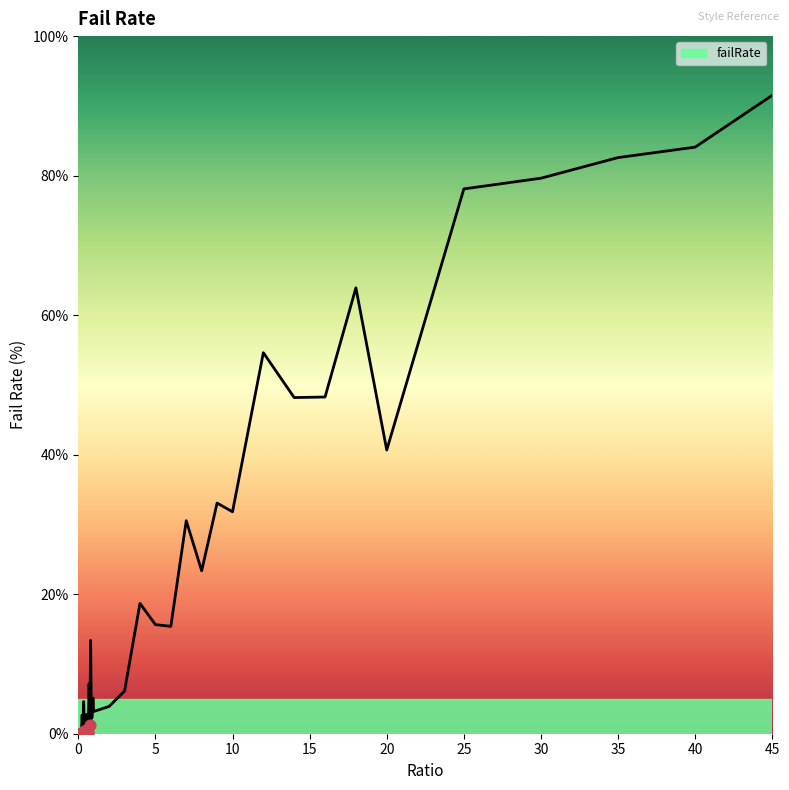

What is the difference between the maximum and minimum values?

91.5